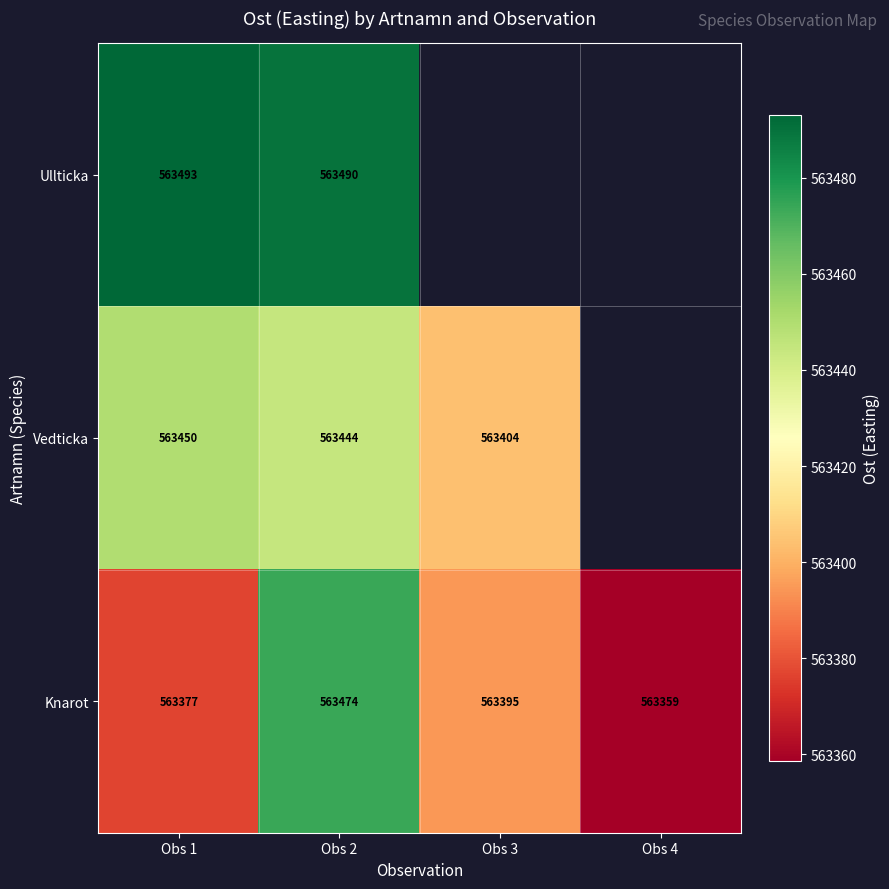

At Obs 2, list the series in order from largest to smallest.

Ullticka, Knarot, Vedticka